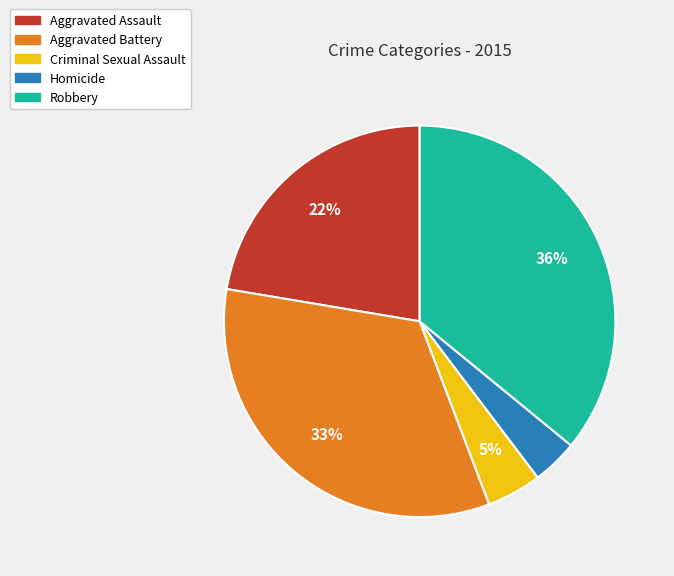

Count the number of slices in the pie.

5